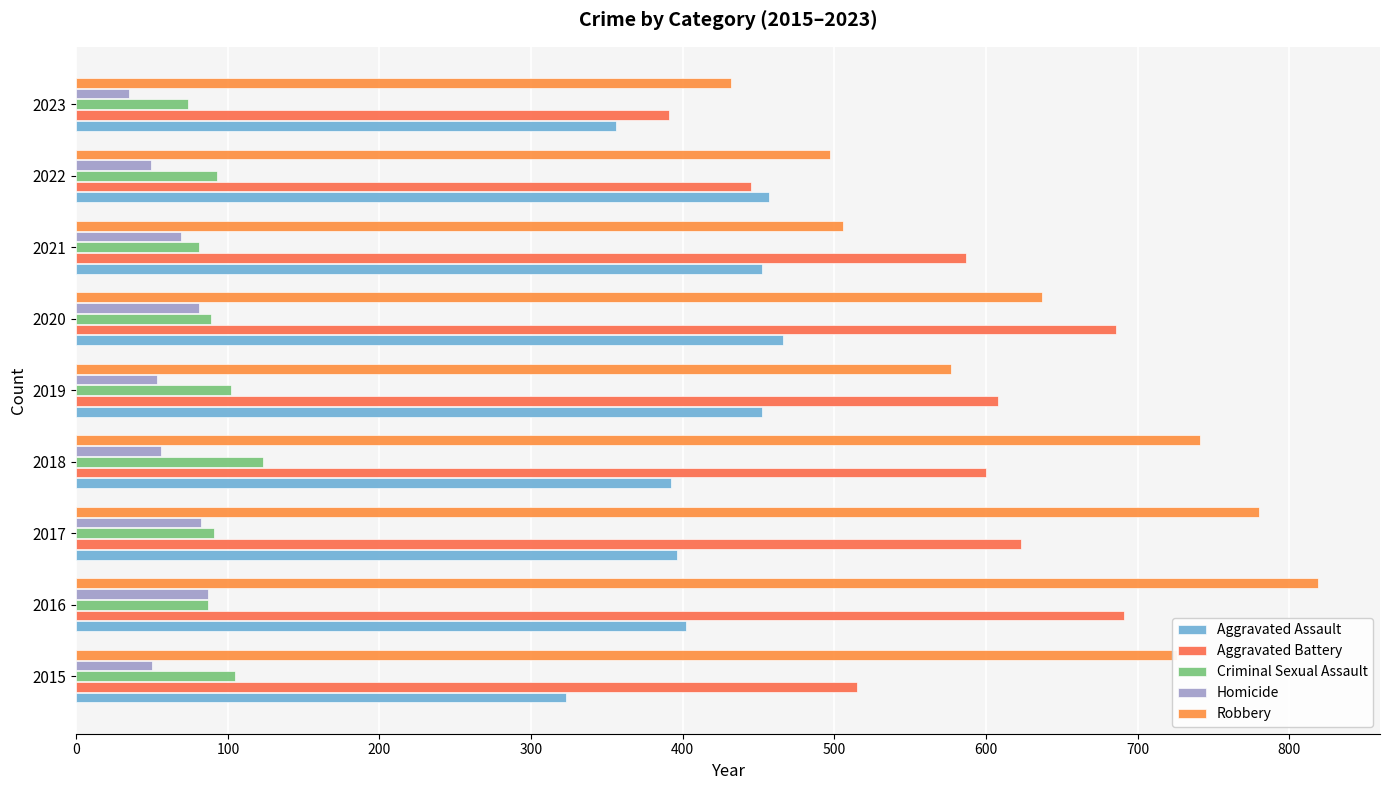

At which label does Robbery reach its peak?

2016